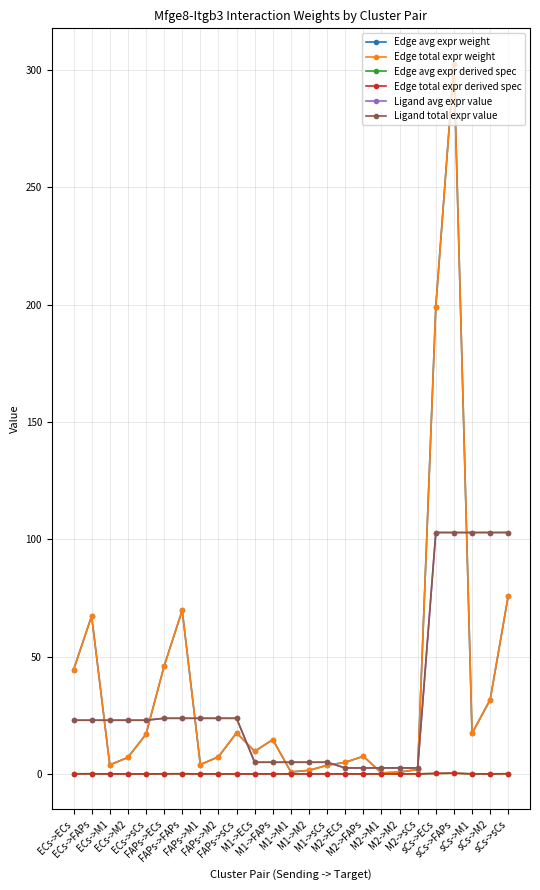

True or false: Ligand total expr value has more than 1 interior local peaks.

False